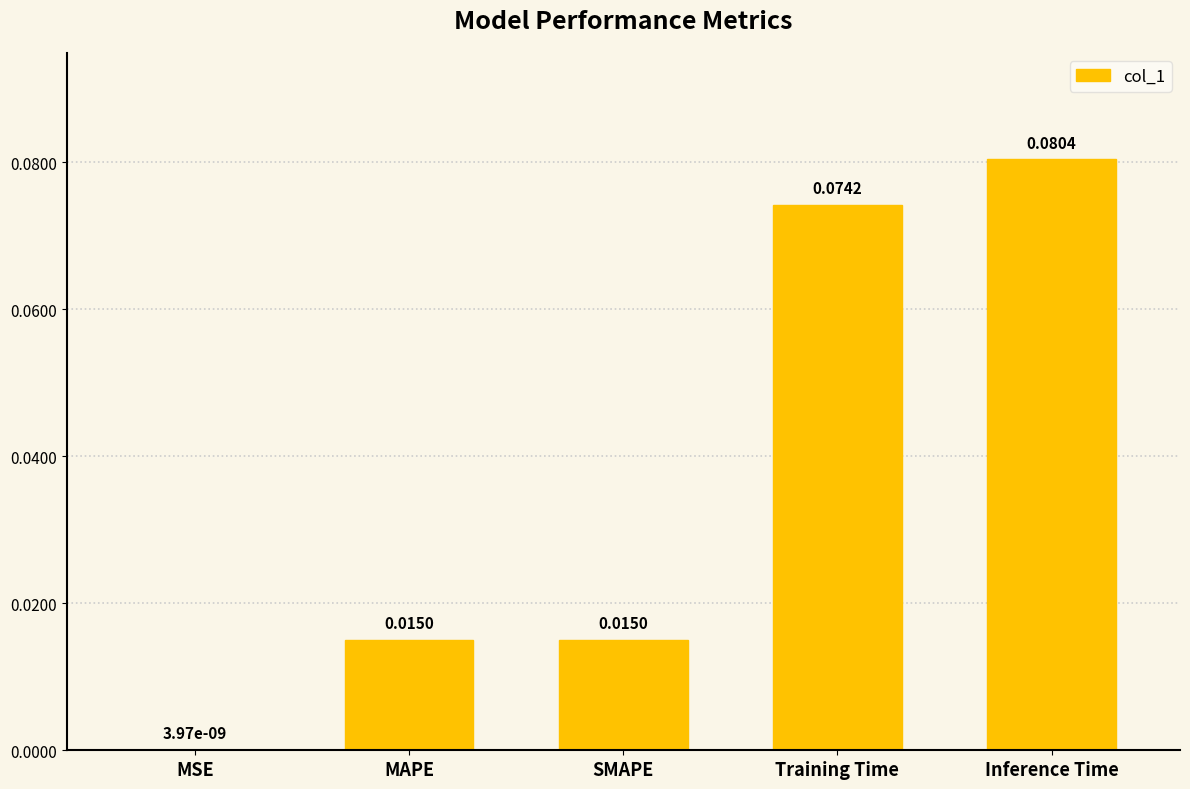

Which has a higher value, SMAPE or Inference Time?

Inference Time